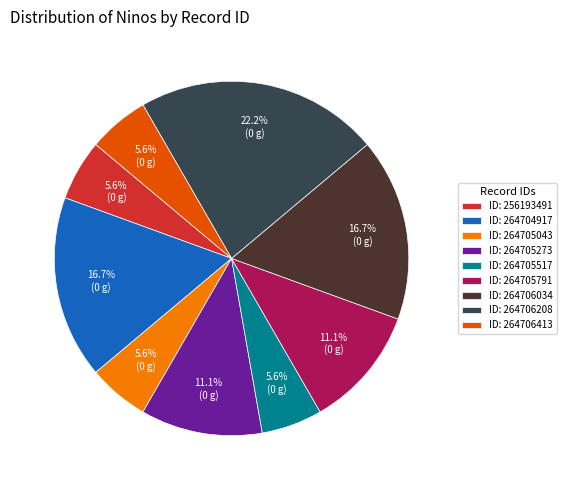

To the nearest percent, what is the average slice percentage?

11%